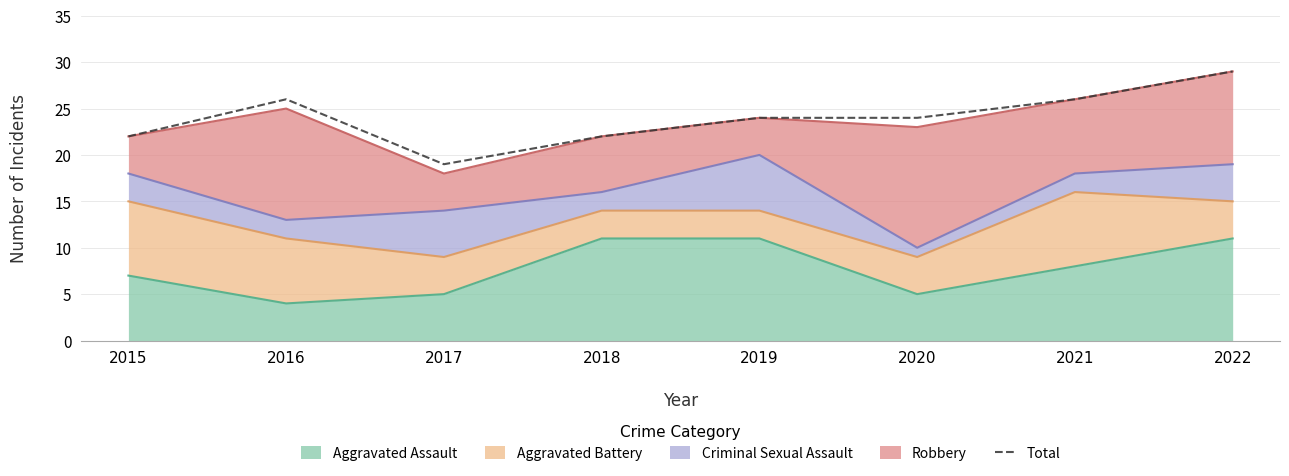

Where is the first local minimum?

2017